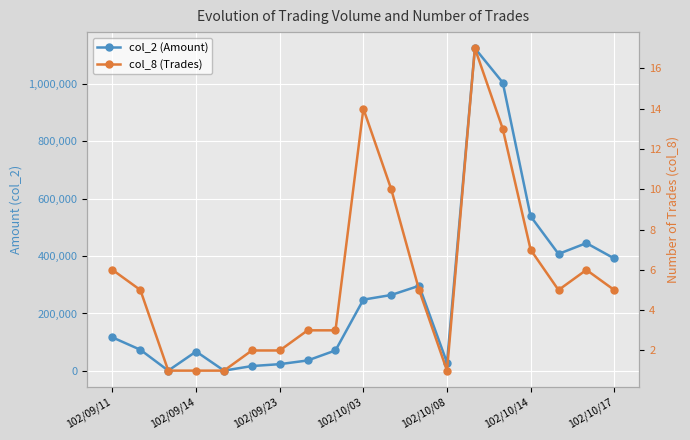

Does the chart display data point markers on the line(s)?

Yes